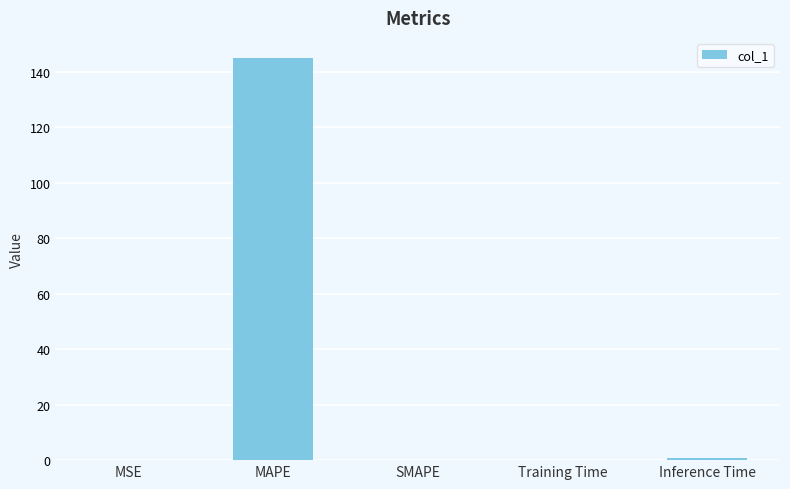

At which category does the chart reach its peak across all series?

MAPE